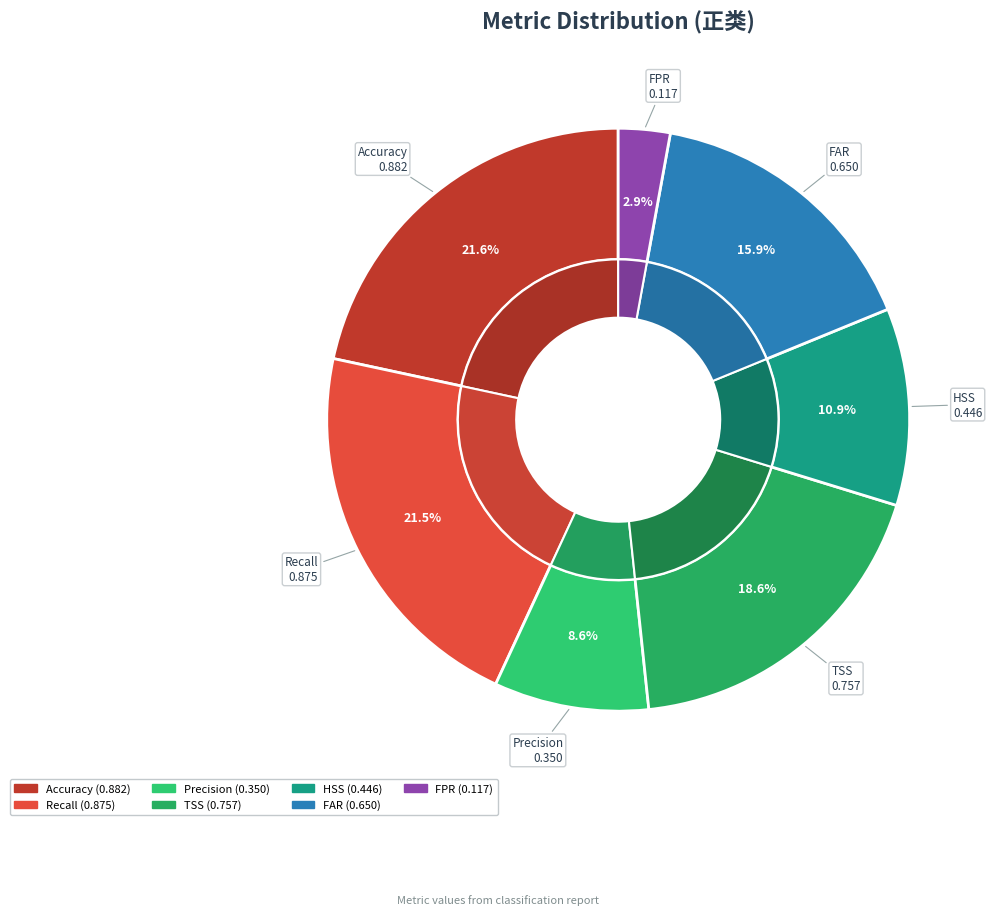

Does FPR account for over 50% of the chart?

No